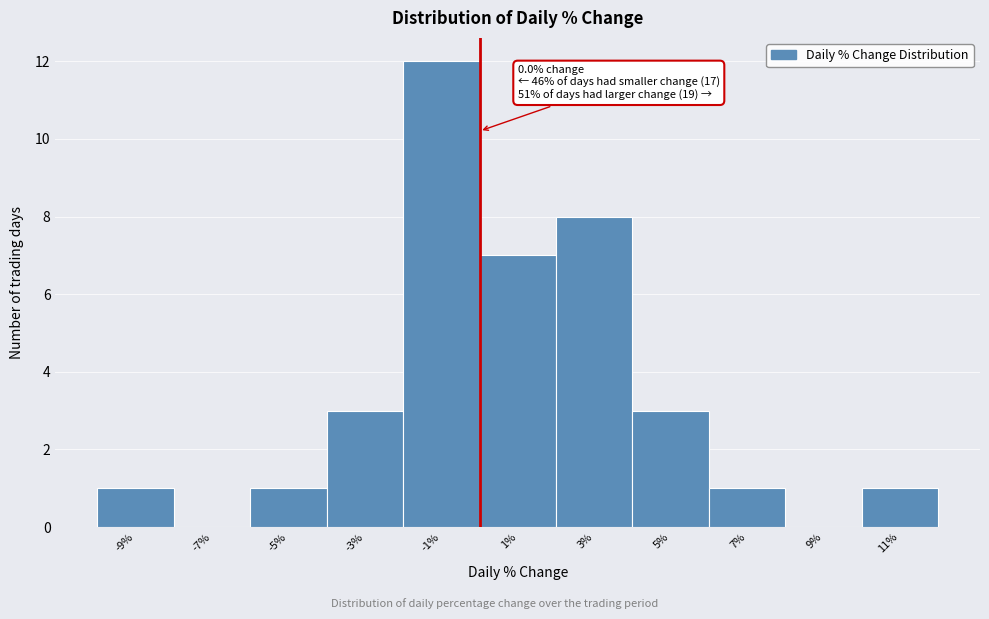

Which range on the x-axis has the tallest bar?

-2 to 0